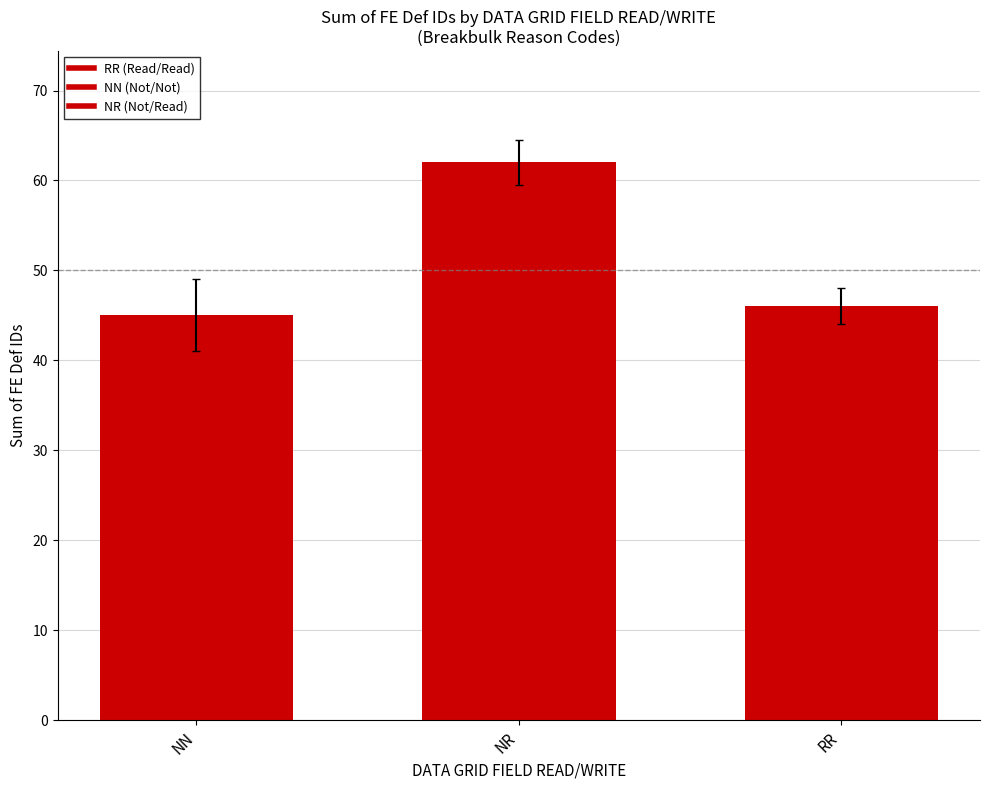

Reading left to right, transcribe all the data shown in this chart.

45	62	46